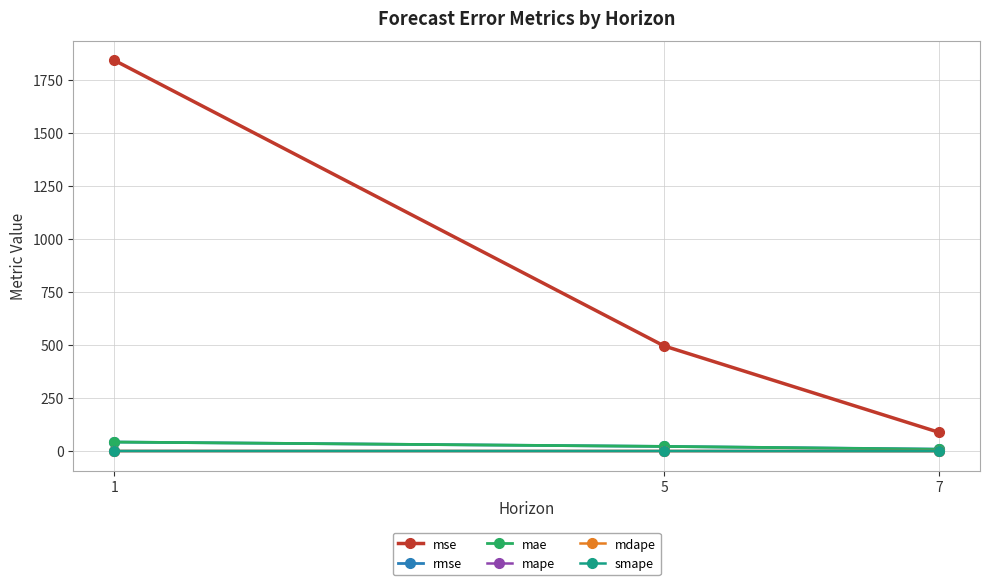

True or false: rmse has a value of 4.5 at 7.

False